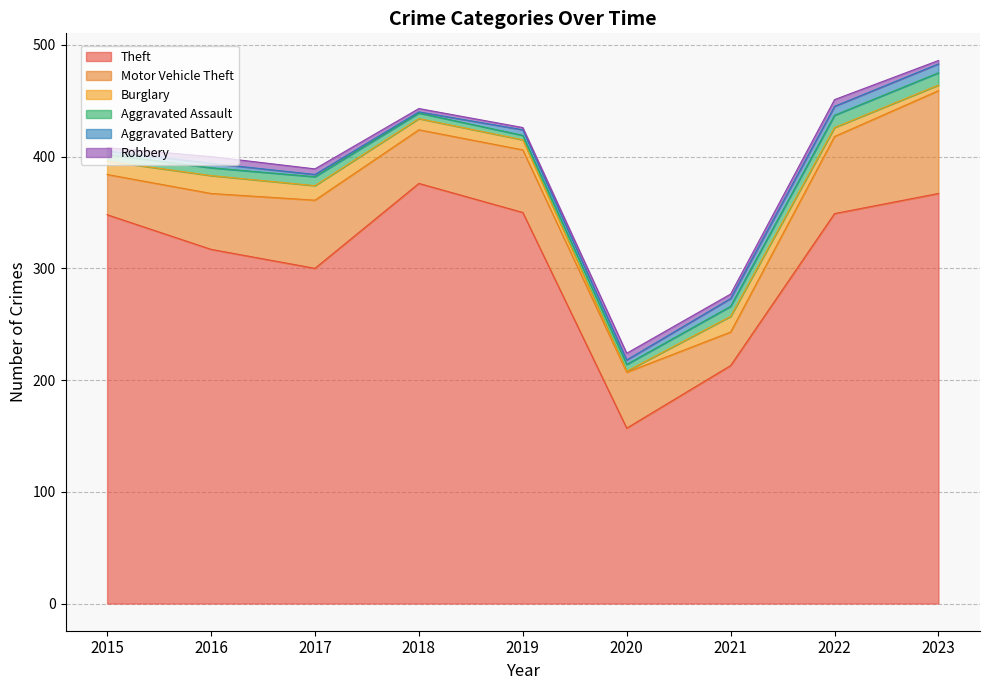

Which series has the largest range (max minus min)?

Theft